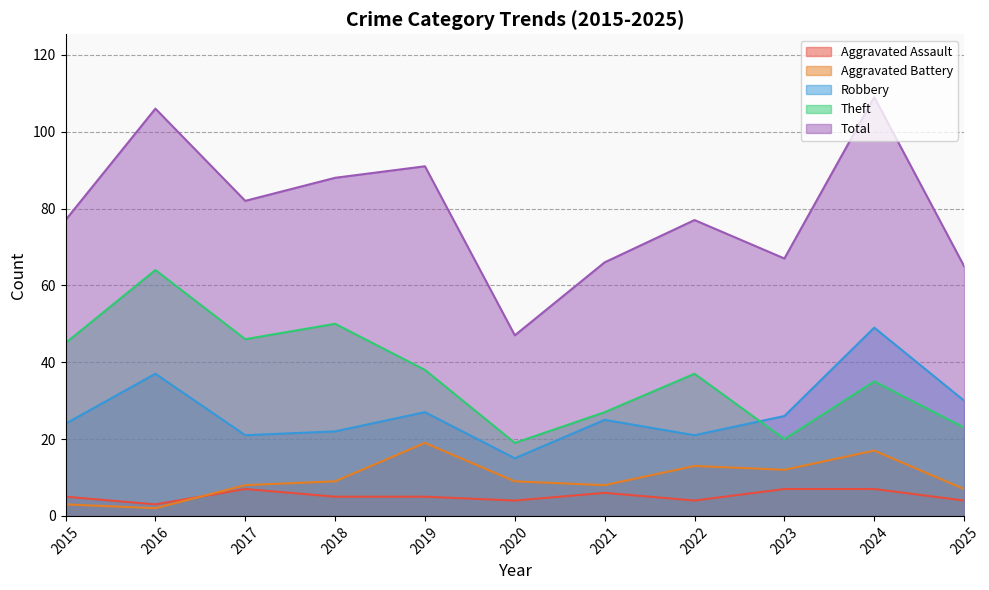

Reading left to right, list all the values displayed in this chart.

Aggravated Assault: 5	3	7	5	5	4	6	4	7	7	4
Aggravated Battery: 3	2	8	9	19	9	8	13	12	17	7
Robbery: 24	37	21	22	27	15	25	21	26	49	30
Theft: 45	64	46	50	38	19	27	37	20	35	23
Total: 77	106	82	88	91	47	66	77	67	109	65